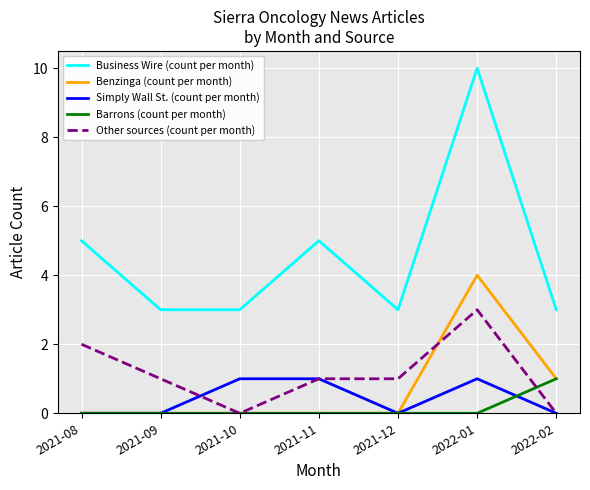

Reading left to right, transcribe all the data shown in this chart.

Business Wire (count per month): 2021-08=5	2021-09=3	2021-10=3	2021-11=5	2021-12=3	2022-01=10	2022-02=3
Benzinga (count per month): 2021-08=0	2021-09=0	2021-10=0	2021-11=0	2021-12=0	2022-01=4	2022-02=1
Simply Wall St. (count per month): 2021-08=0	2021-09=0	2021-10=1	2021-11=1	2021-12=0	2022-01=1	2022-02=0
Barrons (count per month): 2021-08=0	2021-09=0	2021-10=0	2021-11=0	2021-12=0	2022-01=0	2022-02=1
Other sources (count per month): 2021-08=2	2021-09=1	2021-10=0	2021-11=1	2021-12=1	2022-01=3	2022-02=0